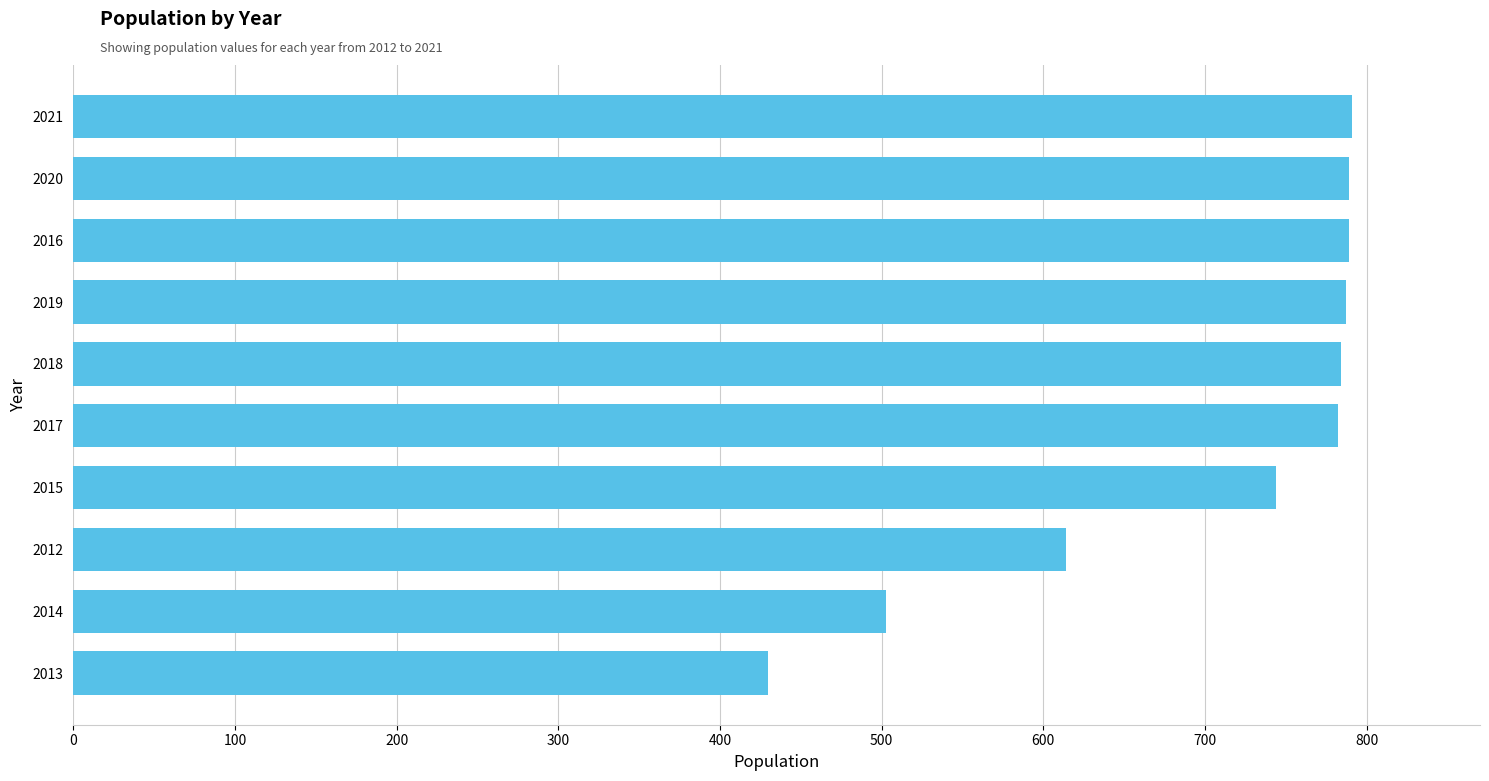

What is the minimum value shown in the chart?

430